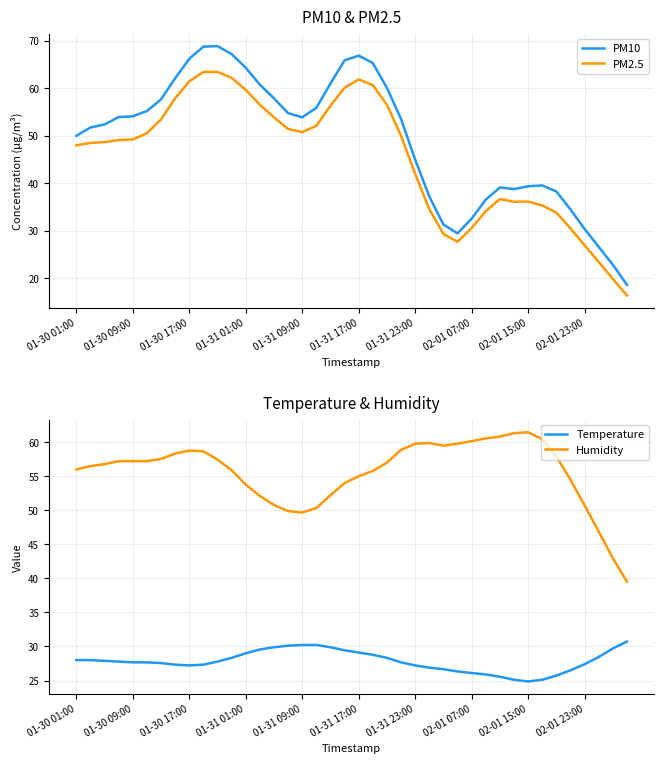

What is the minimum value for PM2.5?

16.4